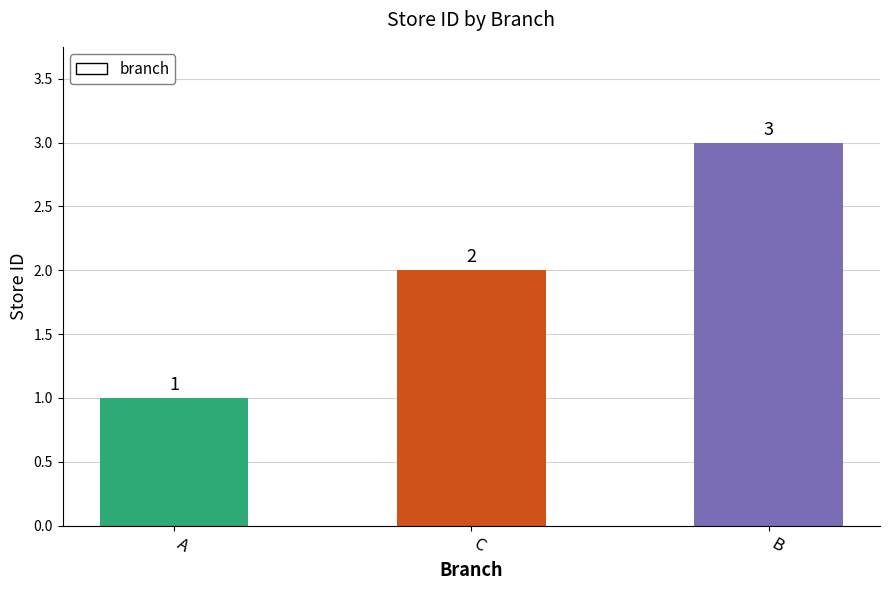

Reading left to right, list all the values displayed in this chart.

1	2	3